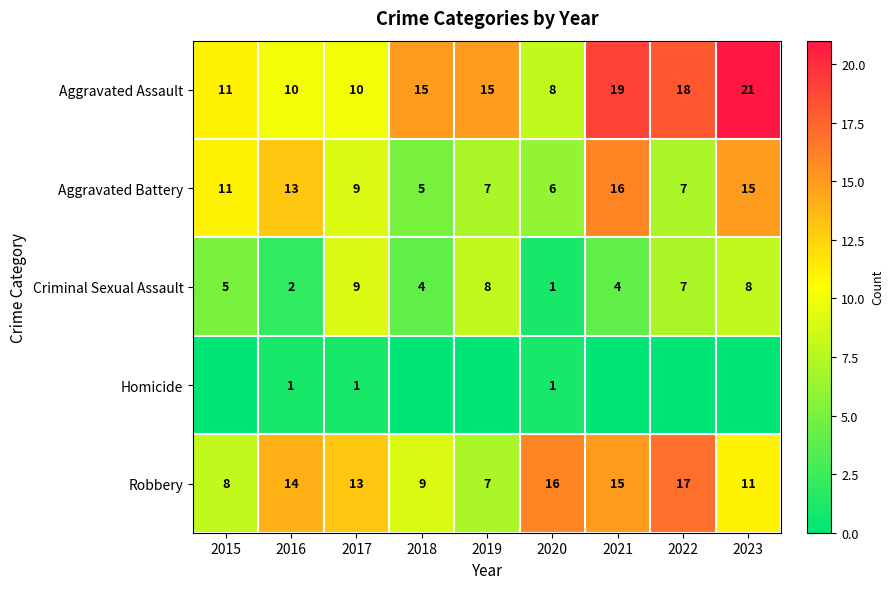

What is the sum of the Aggravated Battery values at 2017 and 2022?

16